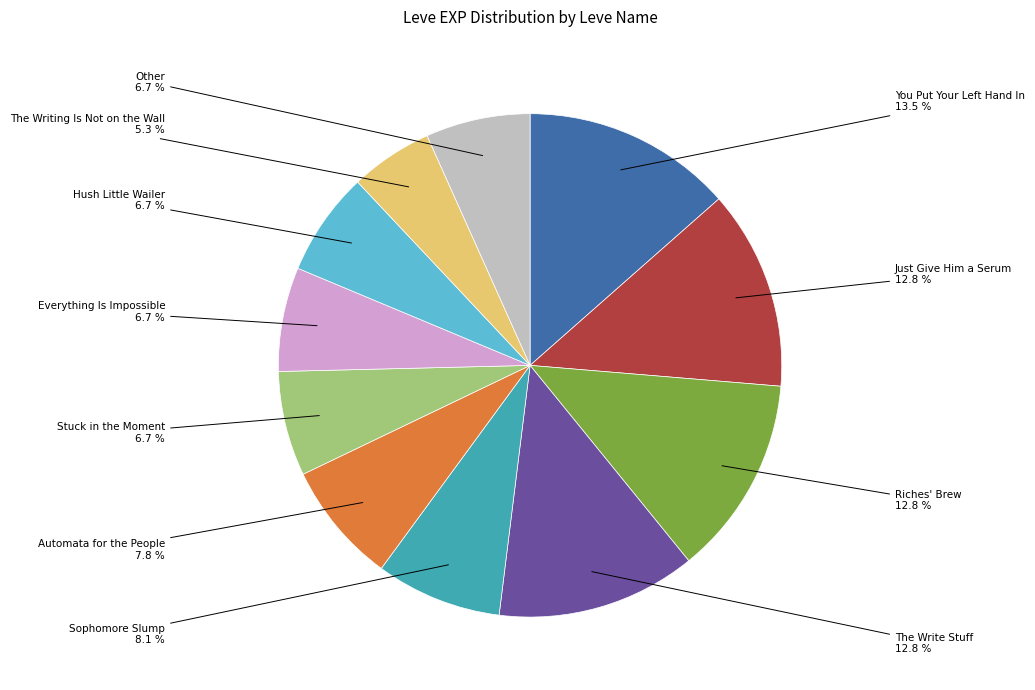

Is there a majority slice in this chart?

No